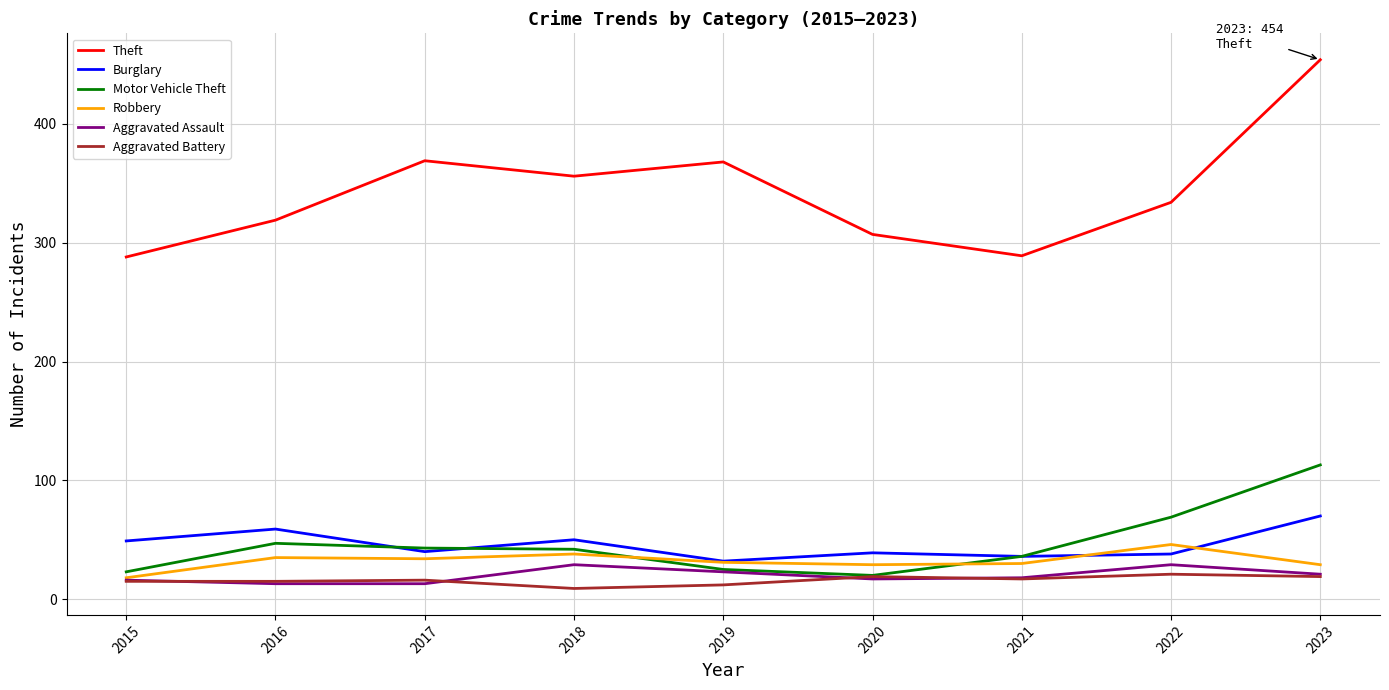

Which series has the largest total across all categories?

Theft